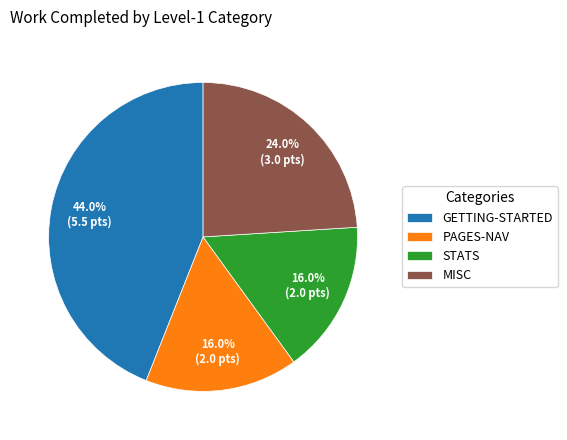

Does any single category account for the majority?

No